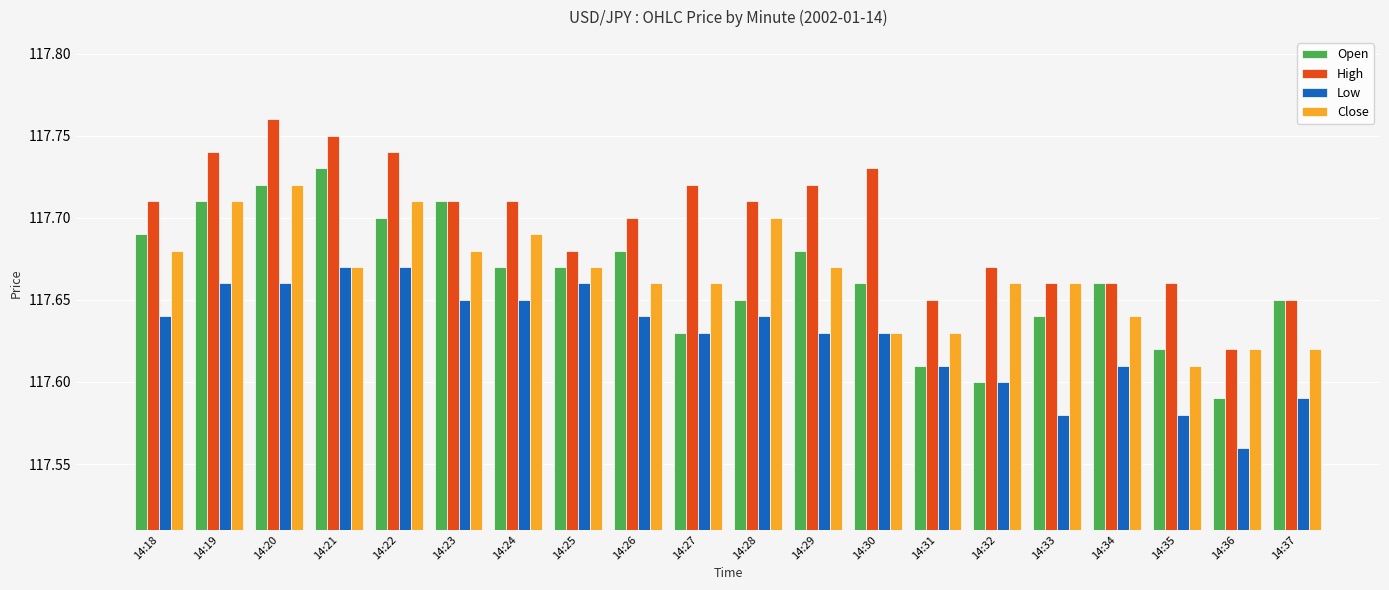

How many bars are there in total?

80